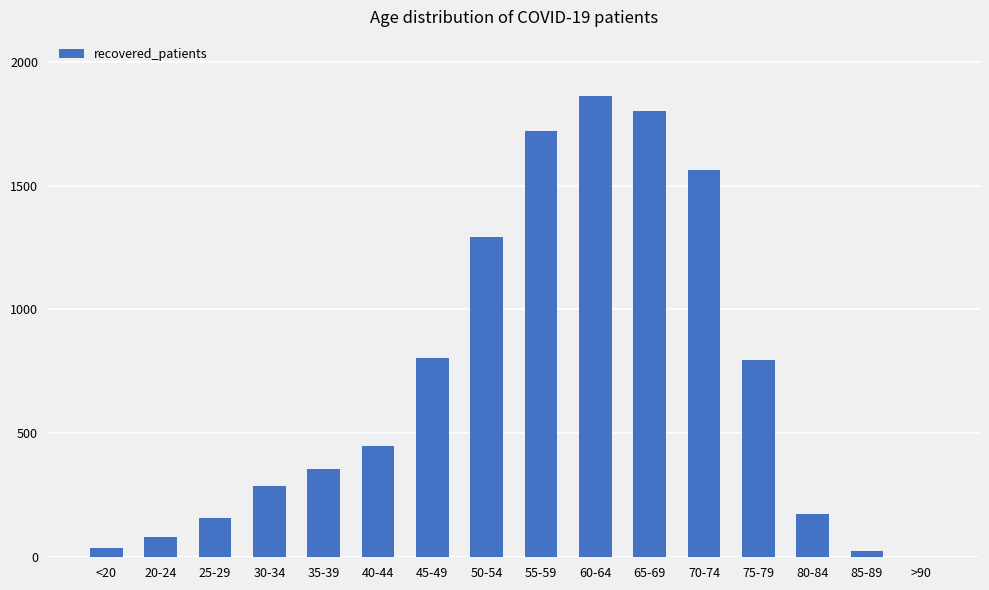

What is the change in value from 50-54 to 65-69?

+511